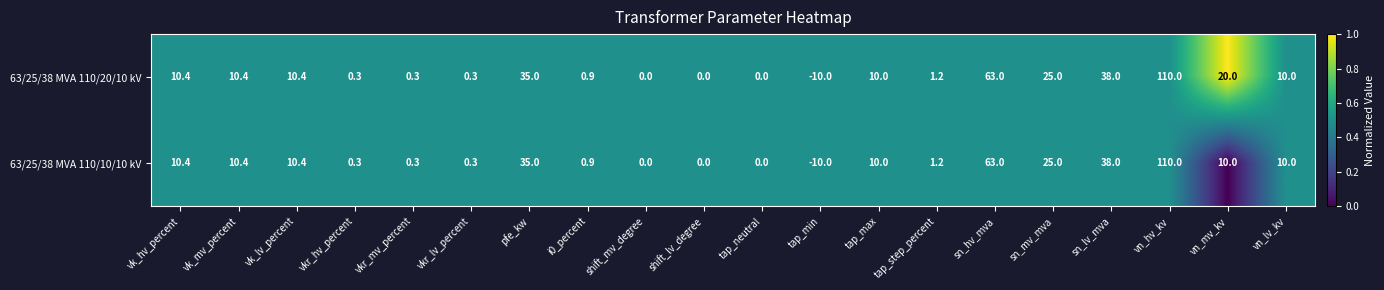

What is the difference between the maximum and minimum values in the 63/25/38 MVA 110/20/10 kV series?

120.0